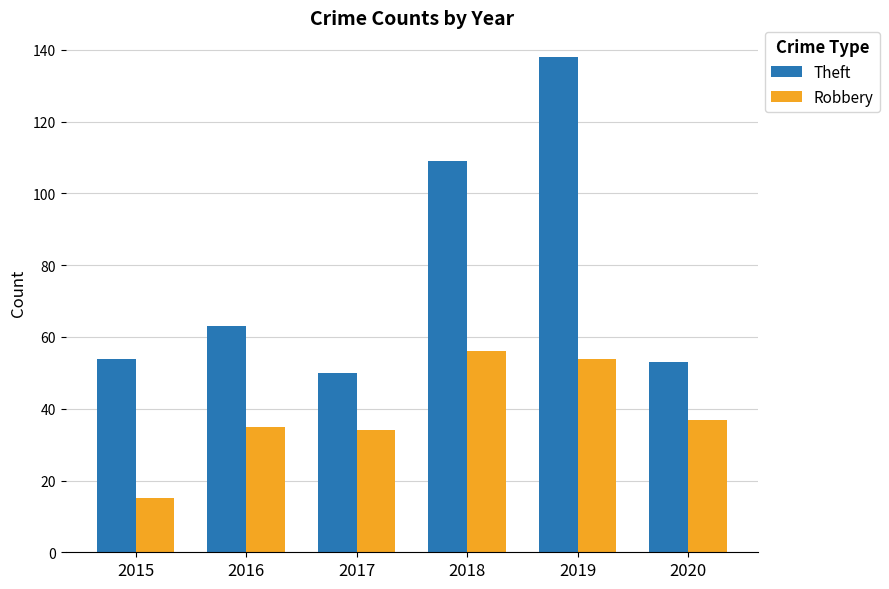

What is the difference between the second highest and second lowest values in the Robbery series?

20